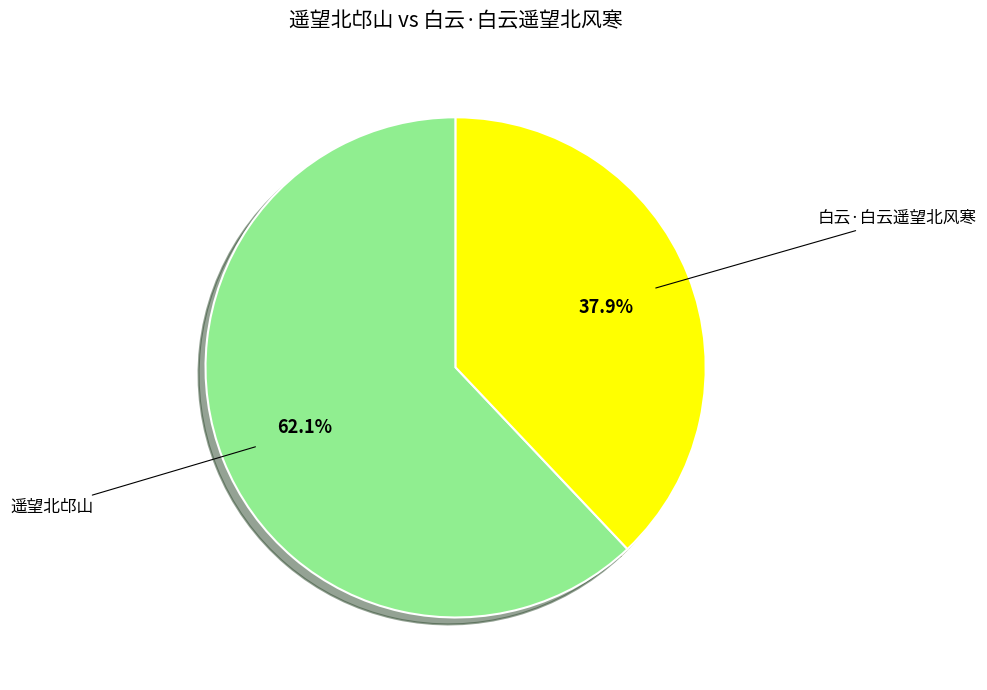

Is there any slice that represents more than half of the pie?

Yes